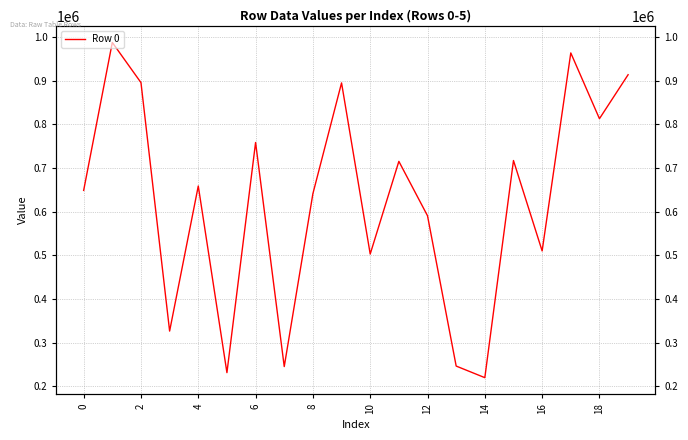

Is it true that the value at 18 is 813310?

True